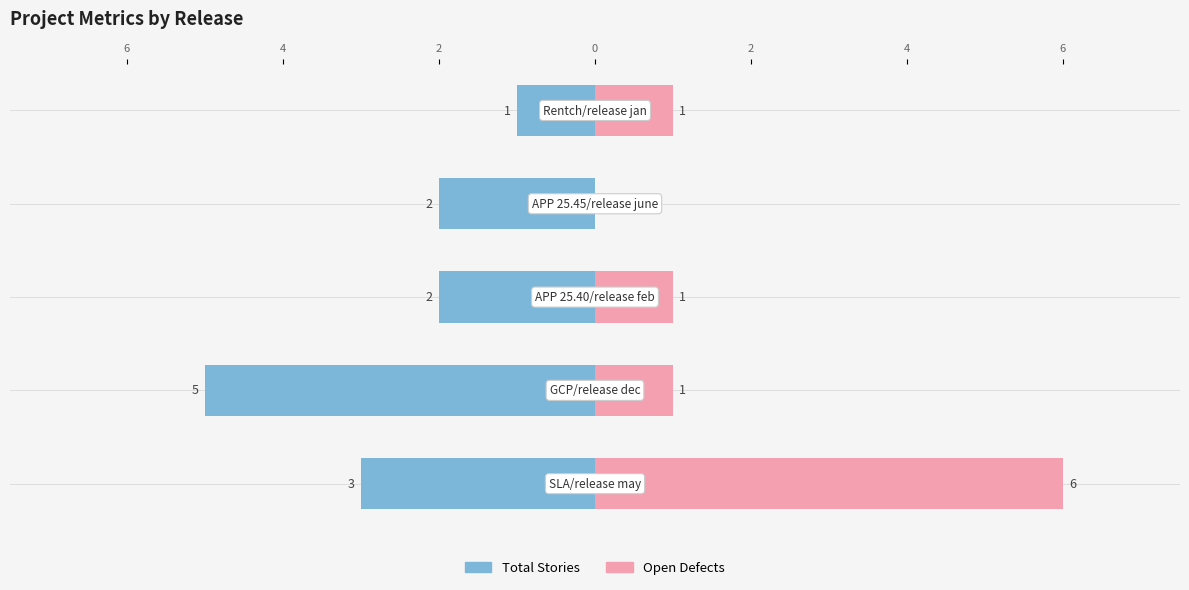

How many data points in Total Stories are above -2?

1